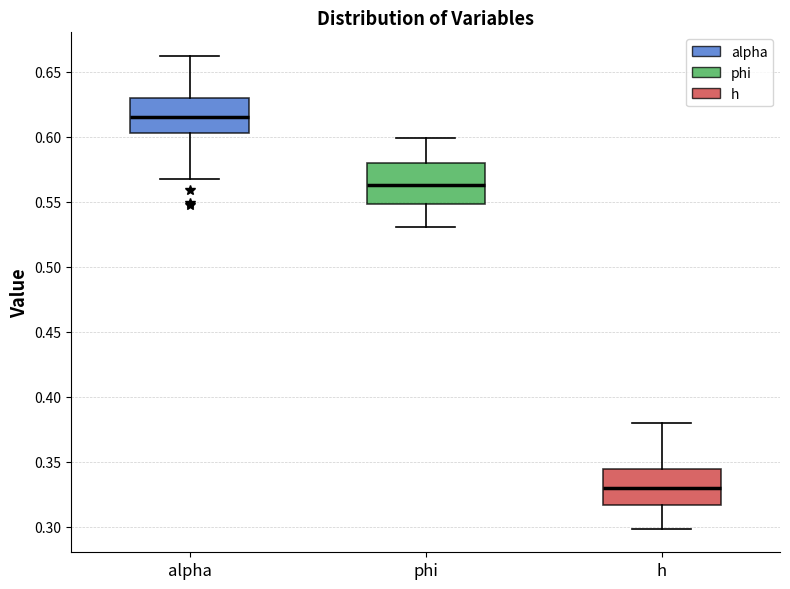

Which box's median line is the lowest?

h